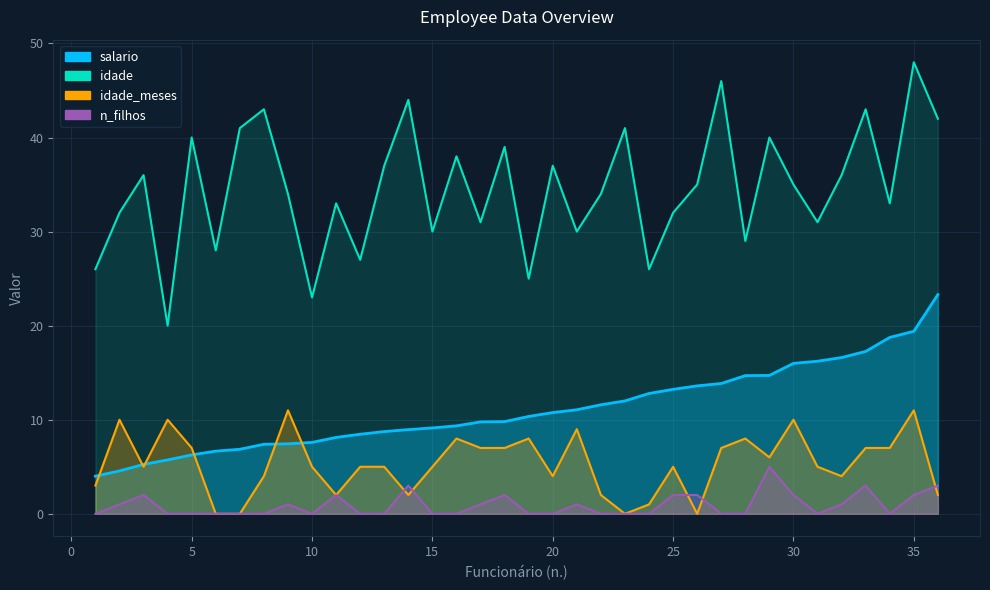

What is the difference between the second highest and minimum values in the n_filhos series?

3.0